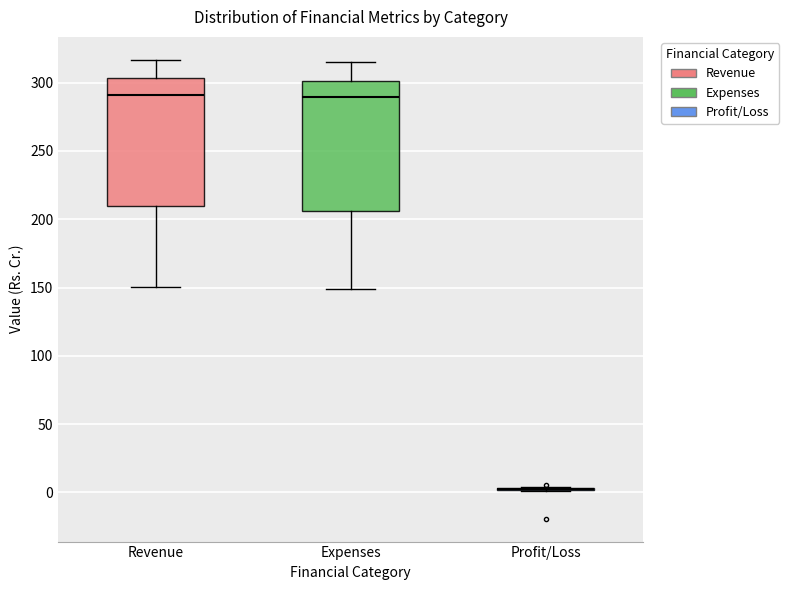

Reading left to right, read every box against the y-axis: the position of its median line, the range the box covers, and the ends of its whiskers. The values are not printed on the chart, so give them approximately, as read against the axis.

Revenue: median 290, box 210 to 305, whiskers 150 to 315
Expenses: median 290, box 205 to 300, whiskers 150 to 315
Profit/Loss: box collapsed to a line at 0, whiskers 0 to 5